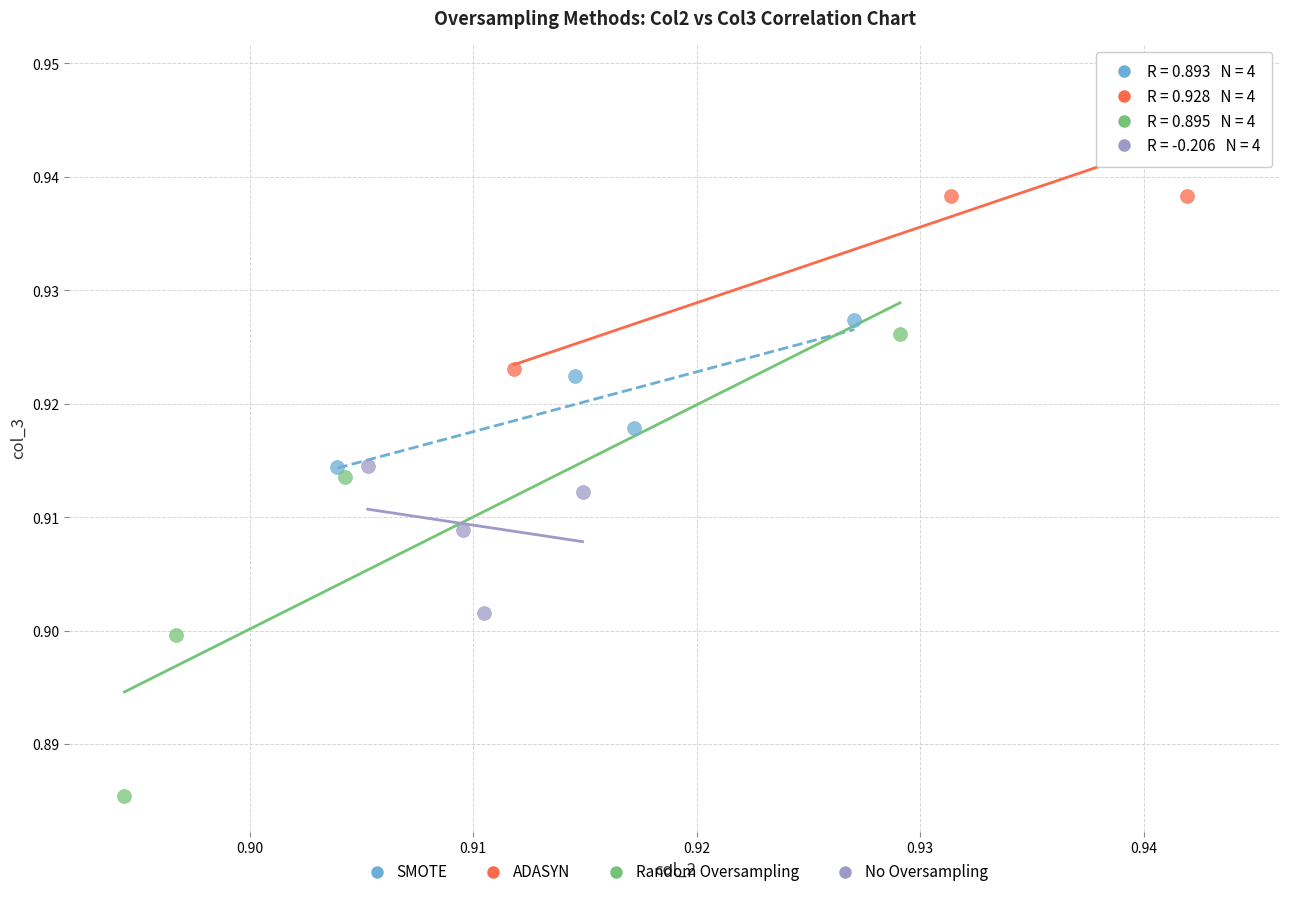

What are all the series names shown in the legend?

SMOTE, ADASYN, Random Oversampling, No Oversampling